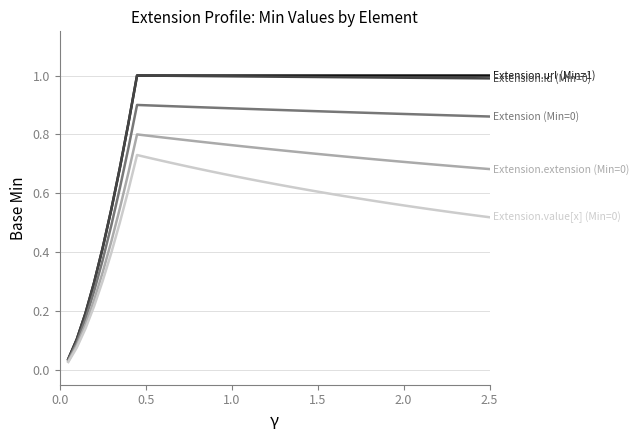

What is the greatest value displayed?

1.0